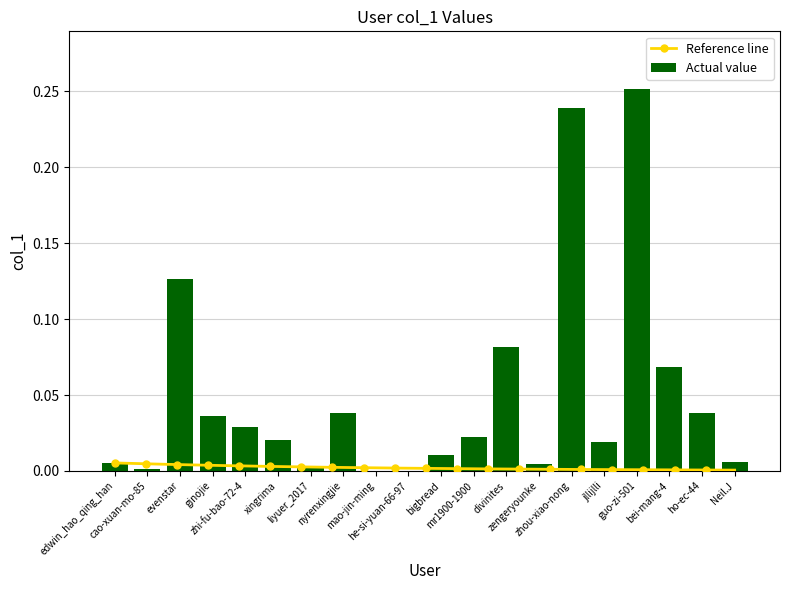

Are the bars grouped side by side (vs. stacked)?

No